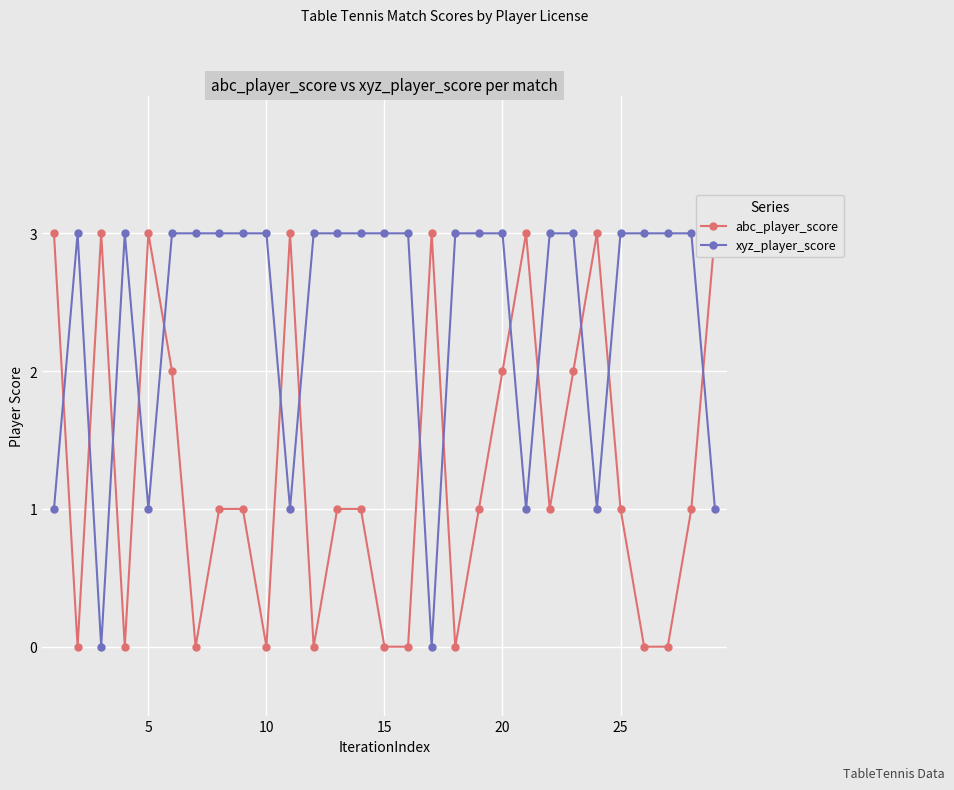

What is the highest value of the xyz_player_score series?

3